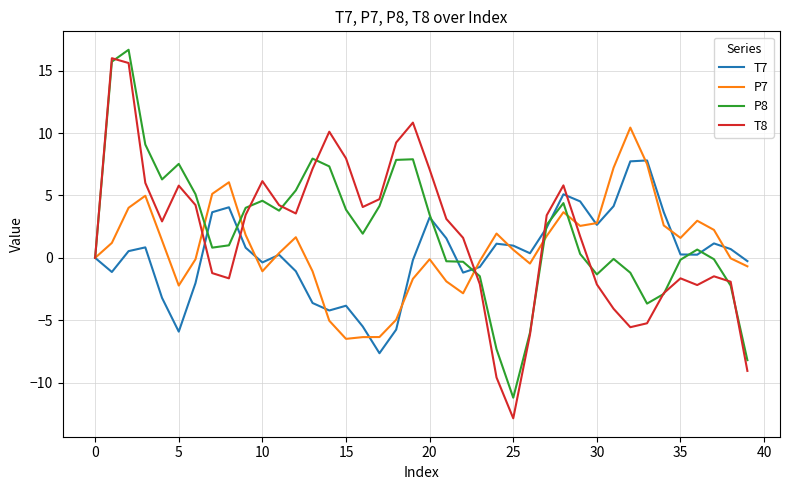

What is the lowest value of the T7 series?

-7.6